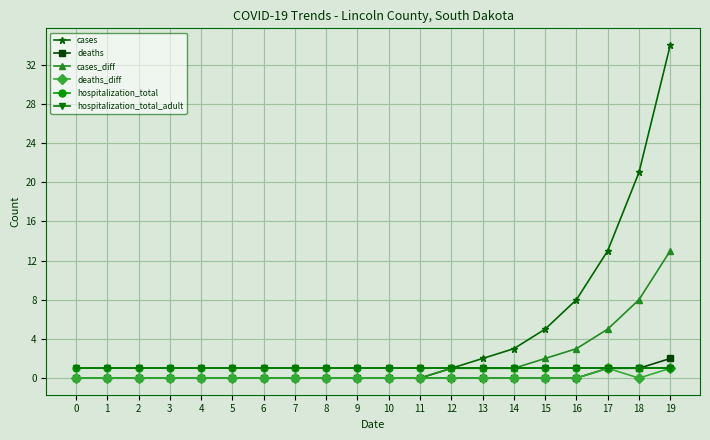

Is this an area chart (filled region under the line)?

No